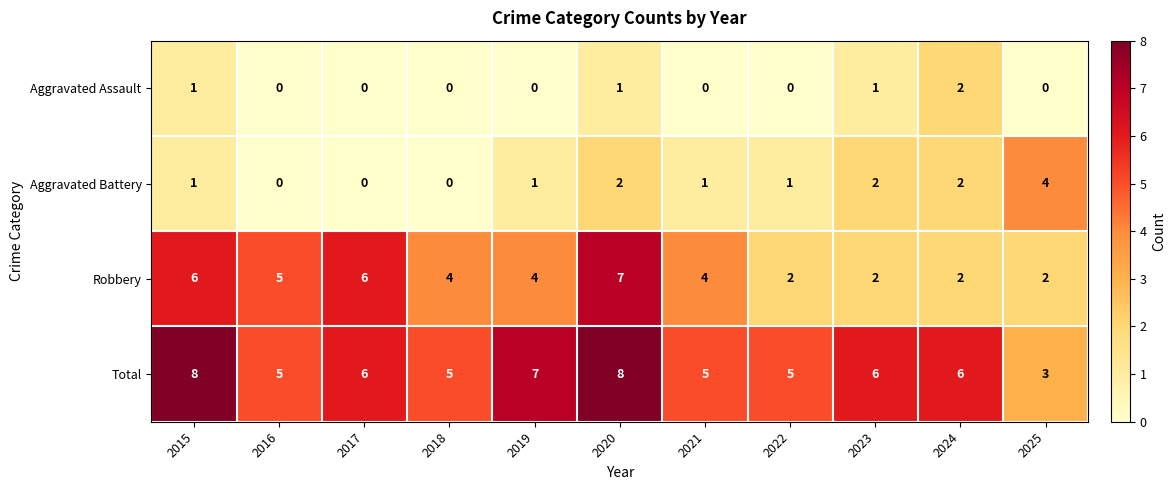

Read the Total value at 2025.

3